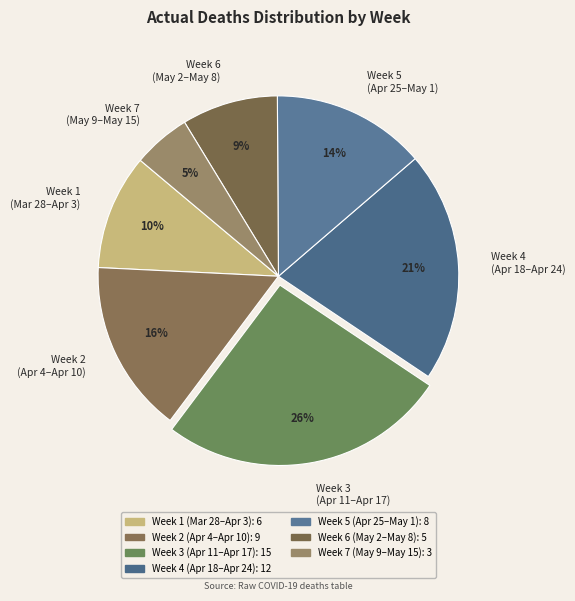

Count the number of slices in the pie.

7